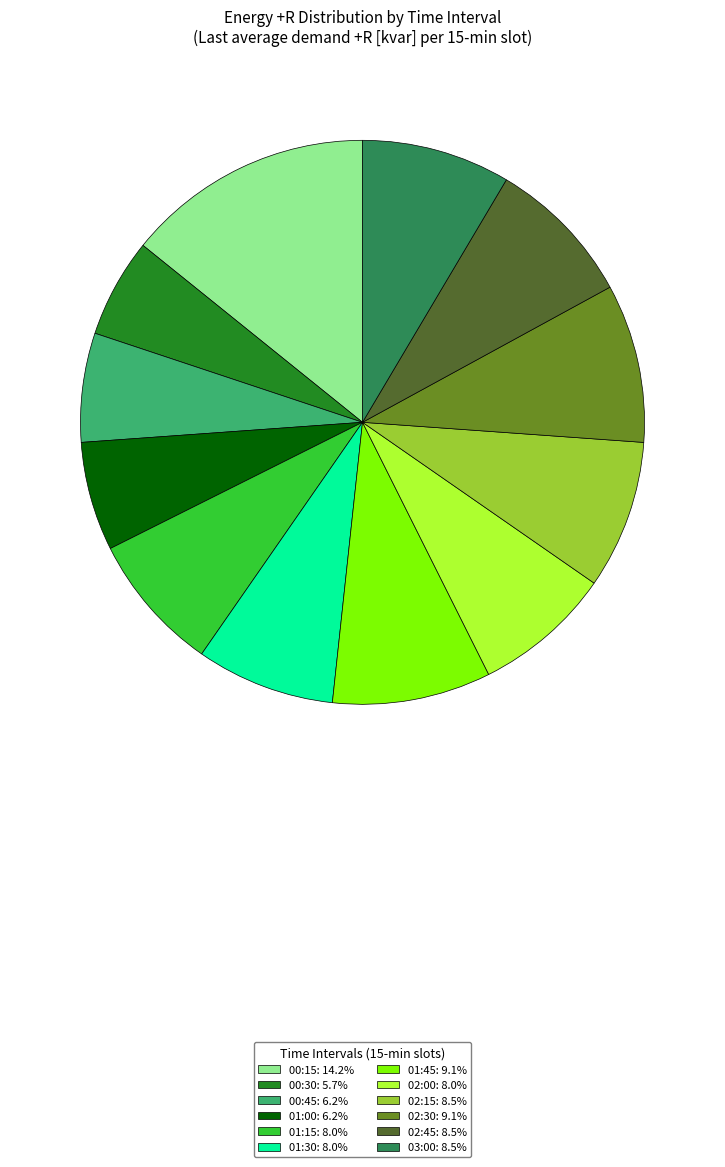

How many segments does this pie chart have?

12